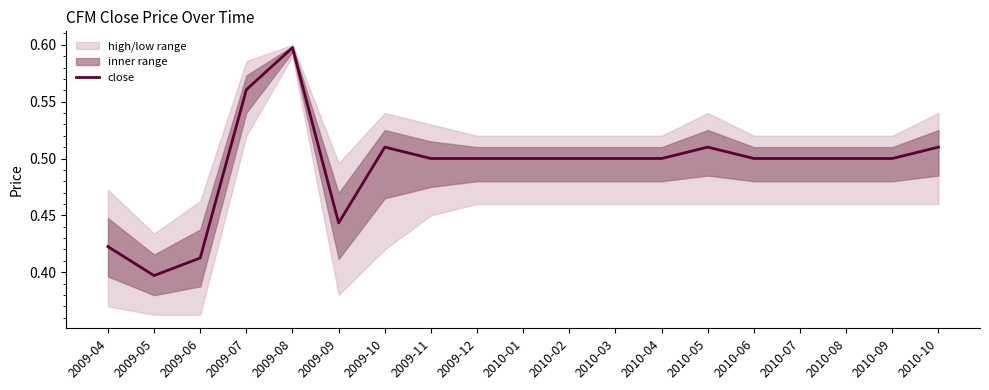

What is the difference between the maximum and minimum values?

0.2